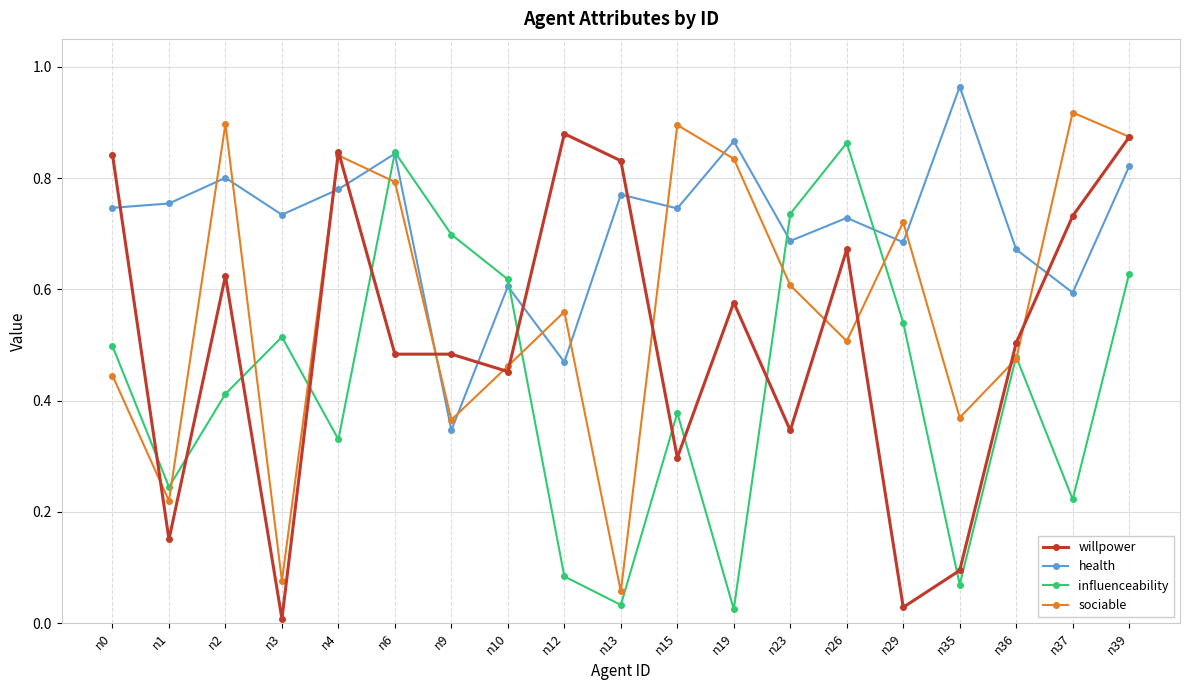

Between n6 and n39, which series saw the biggest shift?

willpower